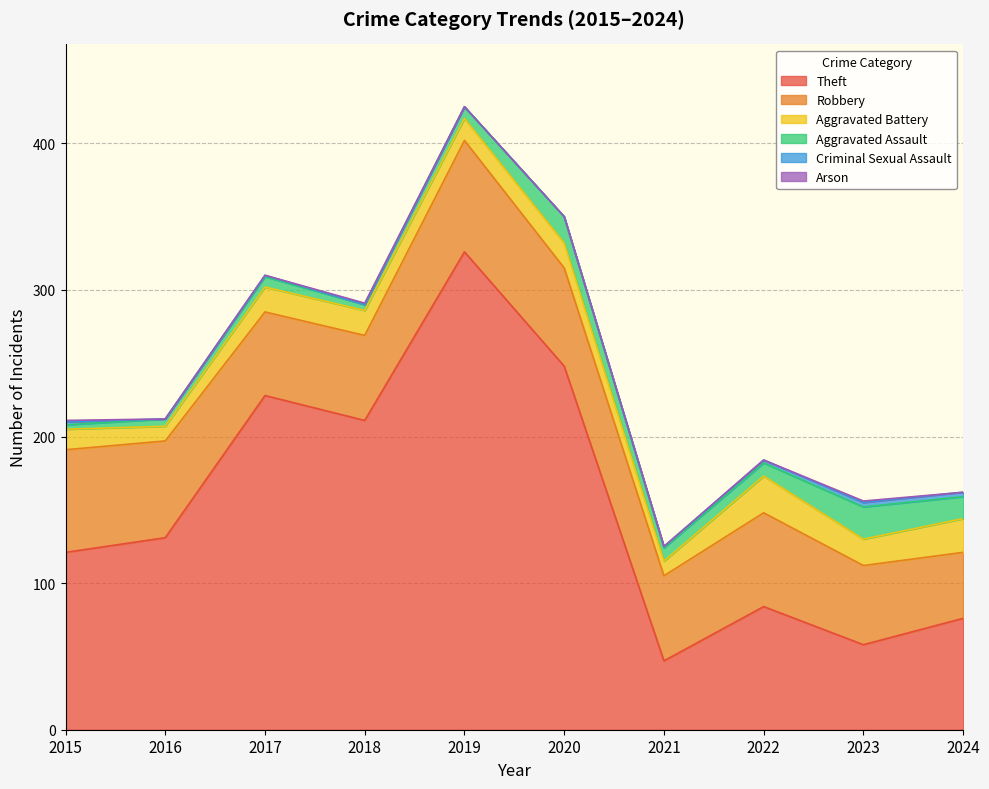

How many values in the Aggravated Battery series are below 17?

4